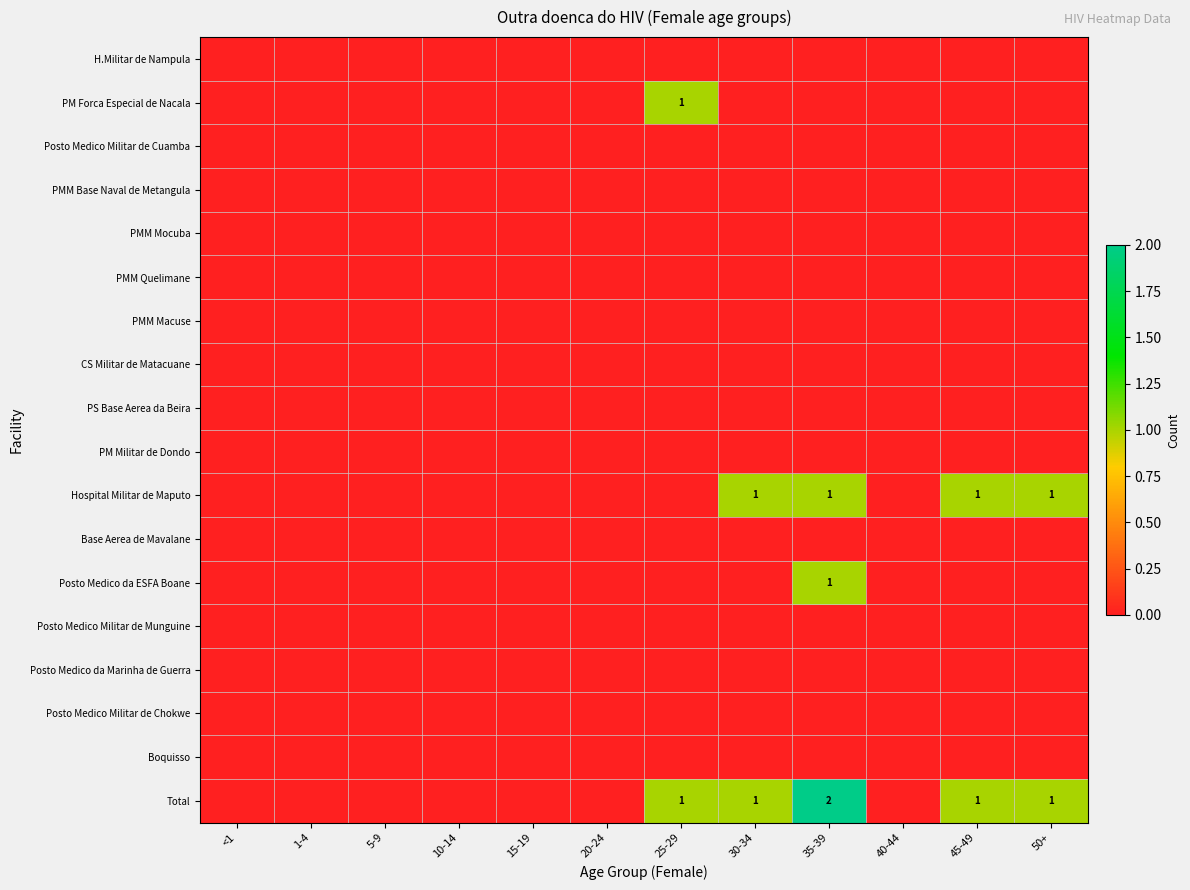

What is the sum of all Posto Medico da ESFA Boane values?

1